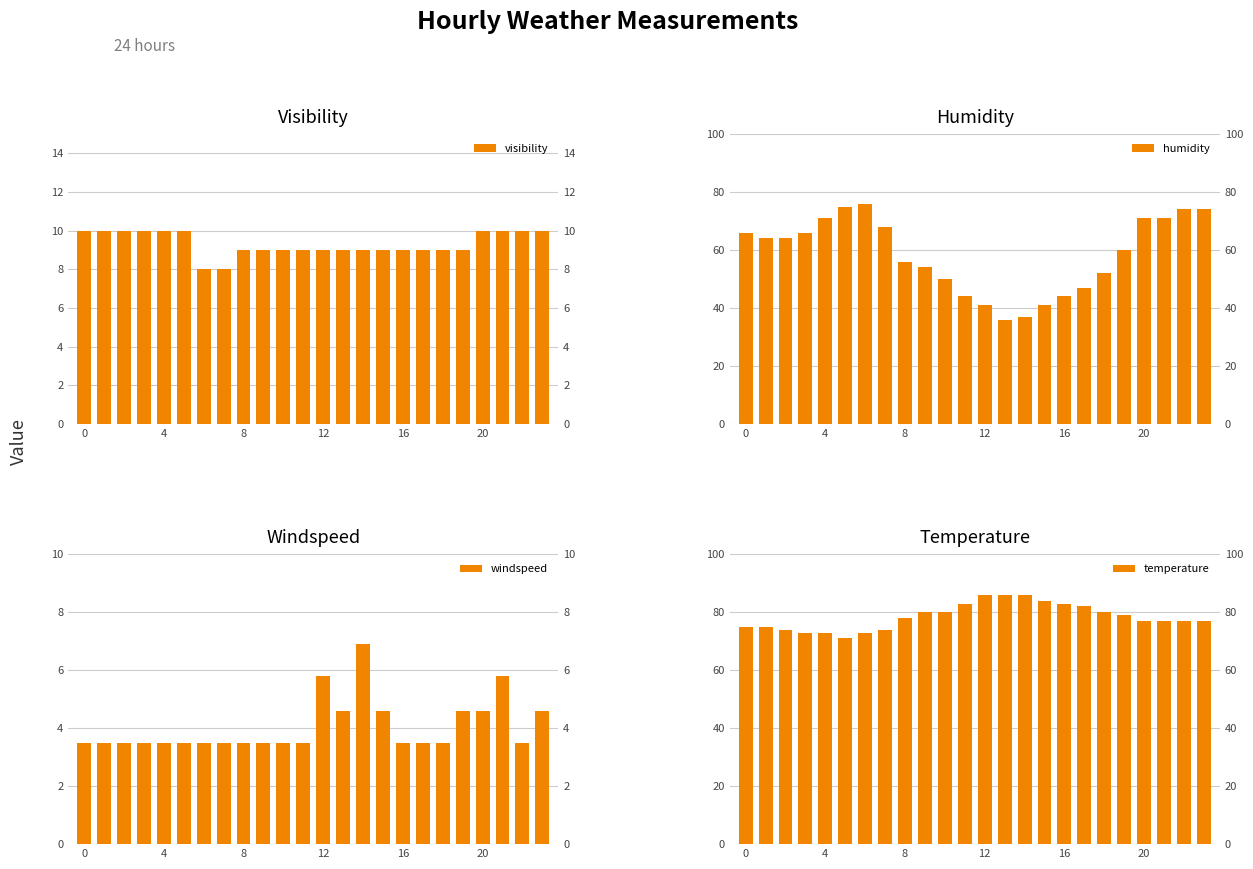

What is the average value of the humidity series?

58